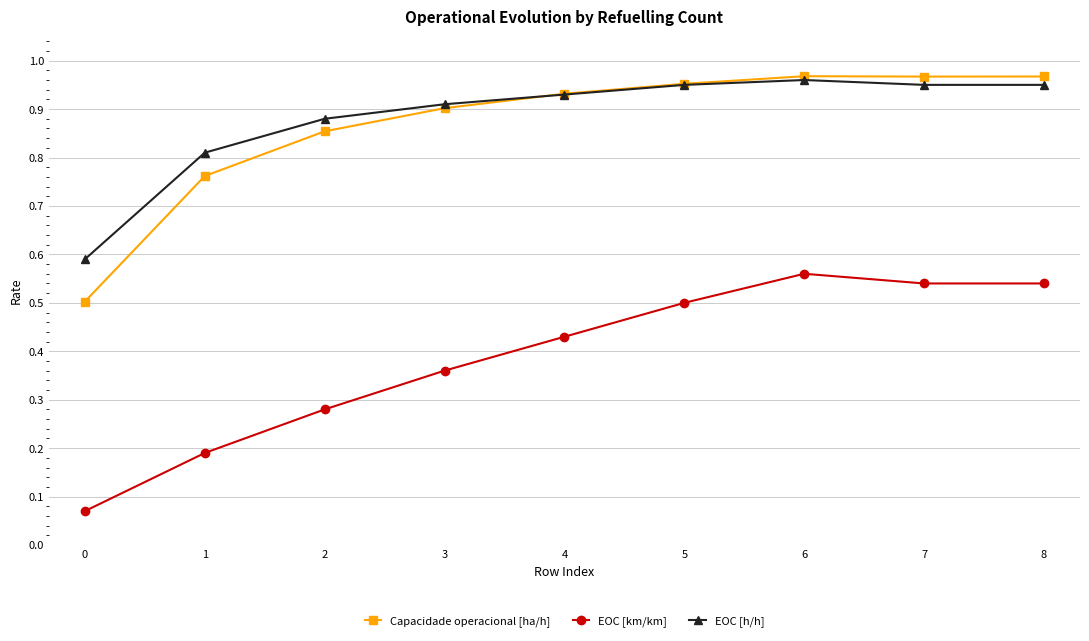

The EOC [h/h] series shows 1.7 at 7. True or false?

False